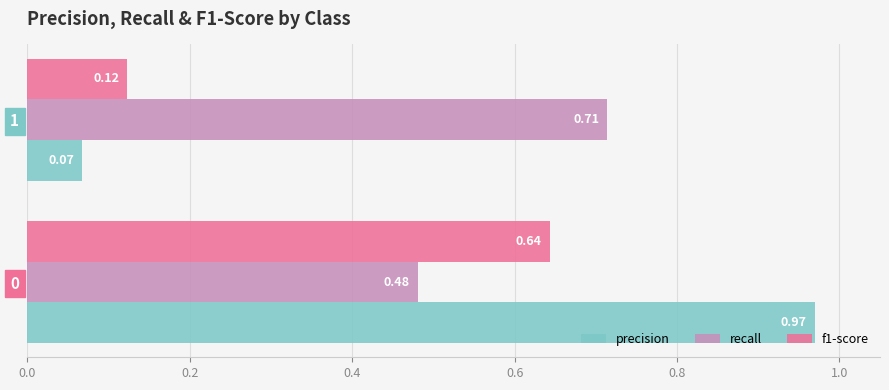

What is the difference between the maximum and minimum values in the precision series?

0.9